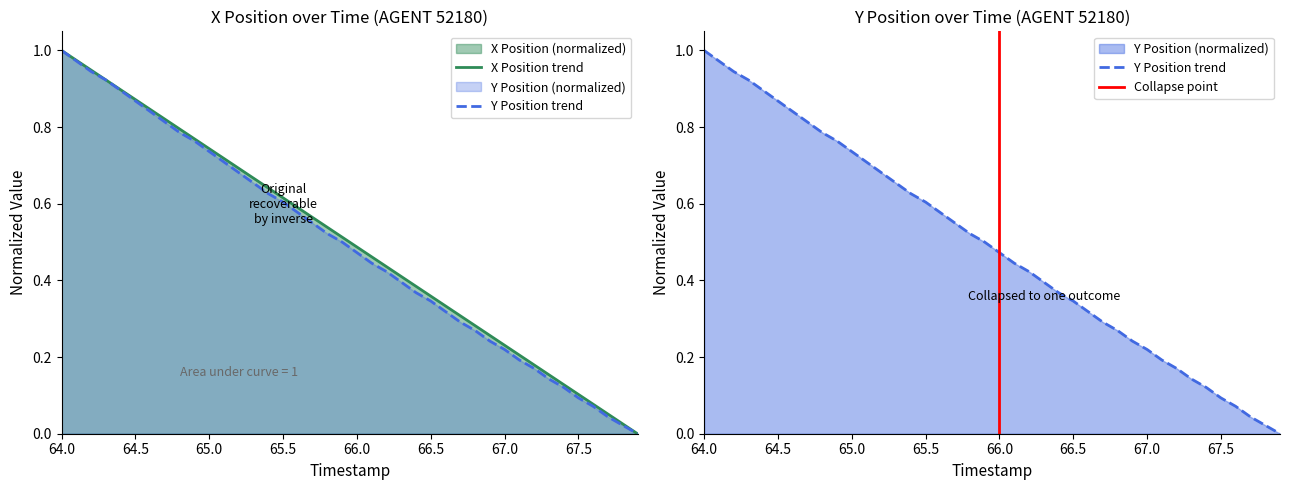

How many lines are shown in the chart?

2